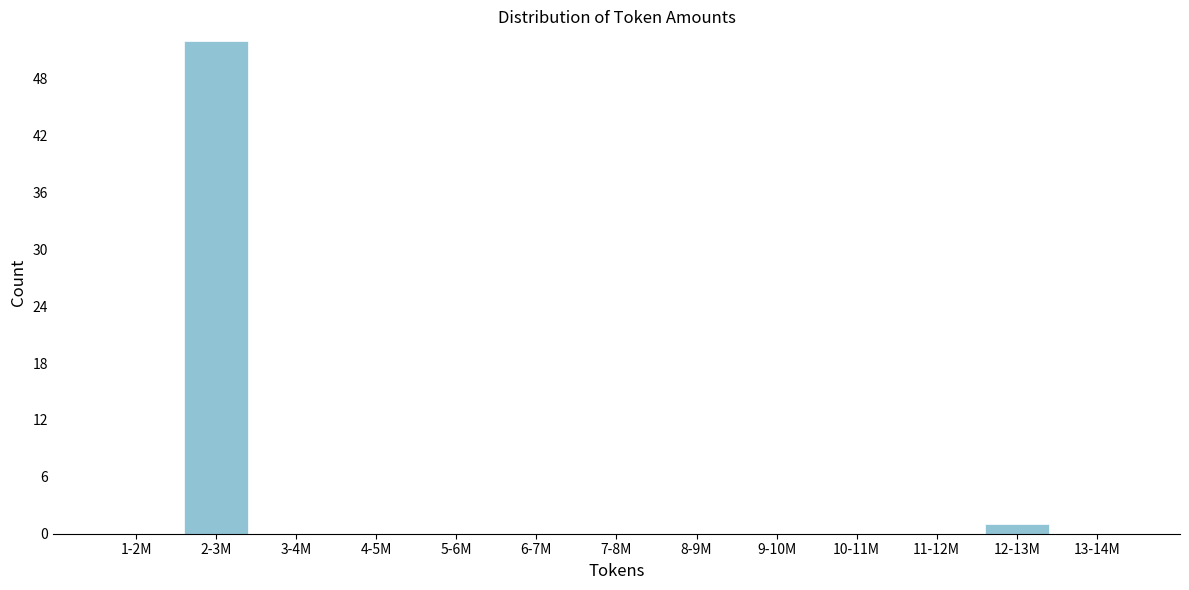

Reading left to right, list all the values displayed in this chart.

1-2M=0	2-3M=52	3-4M=0	4-5M=0	5-6M=0	6-7M=0	7-8M=0	8-9M=0	9-10M=0	10-11M=0	11-12M=0	12-13M=1	13-14M=0